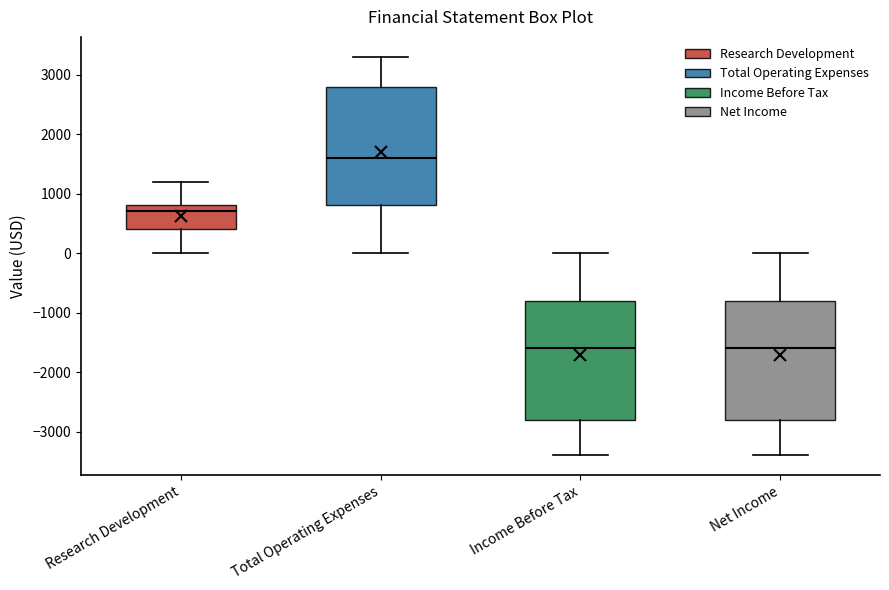

Reading left to right, transcribe this box plot: for each box, give where its median line is, the range the box spans, and where its two whiskers end, as read against the y-axis. The values are not printed on the chart, so give them approximately, as read against the axis.

Research Development: median 700, box 400 to 800, whiskers 0 to 1200
Total Operating Expenses: median 1600, box 800 to 2800, whiskers 0 to 3300
Income Before Tax: median -1600, box -2800 to -800, whiskers -3400 to 0
Net Income: median -1600, box -2800 to -800, whiskers -3400 to 0